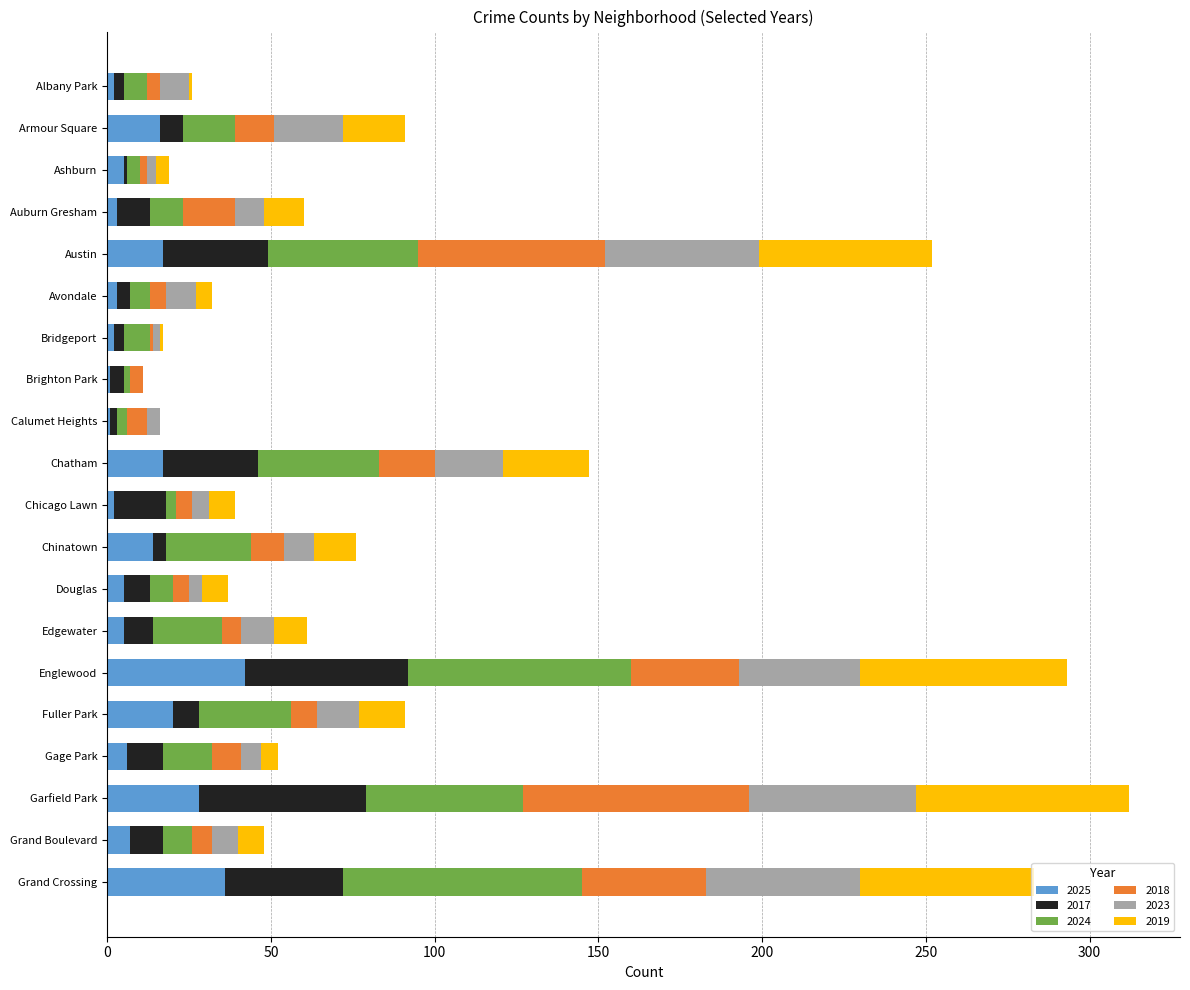

What is the total value across all series at Grand Crossing?

283